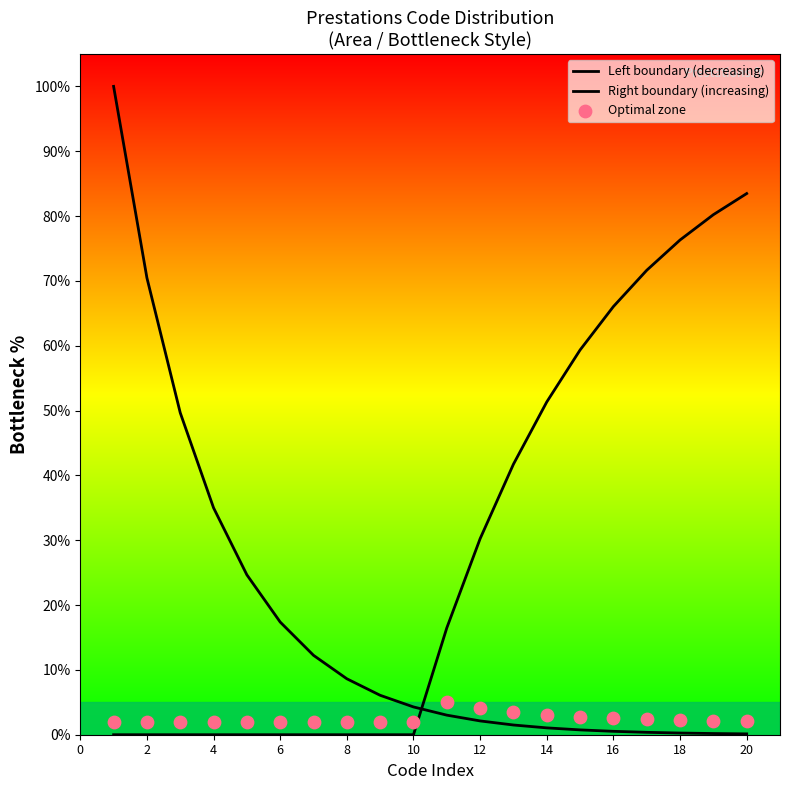

Which series reaches the maximum Y coordinate?

Left boundary (decreasing)